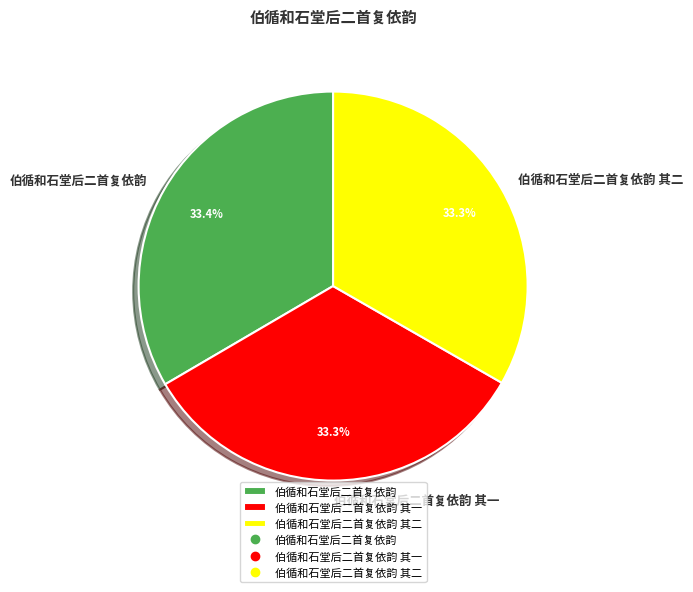

Is there a majority slice in this chart?

No